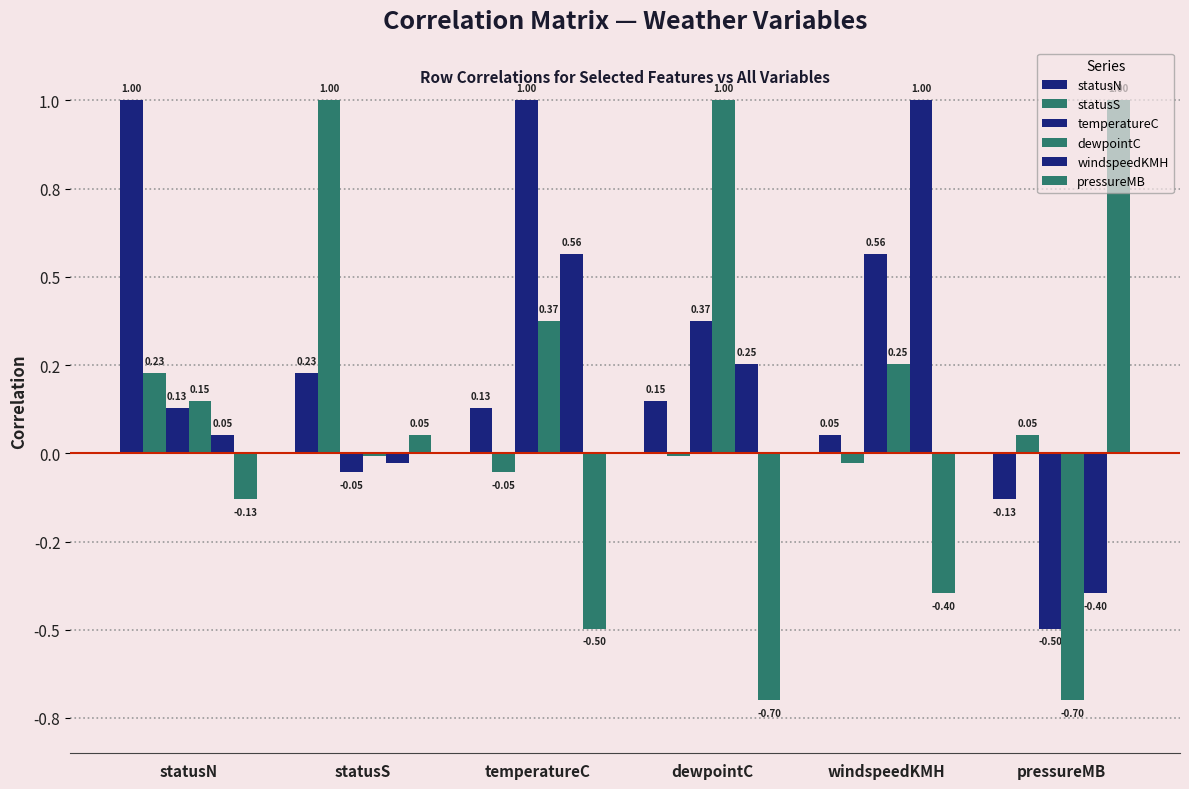

Does the chart contain any negative values?

Yes